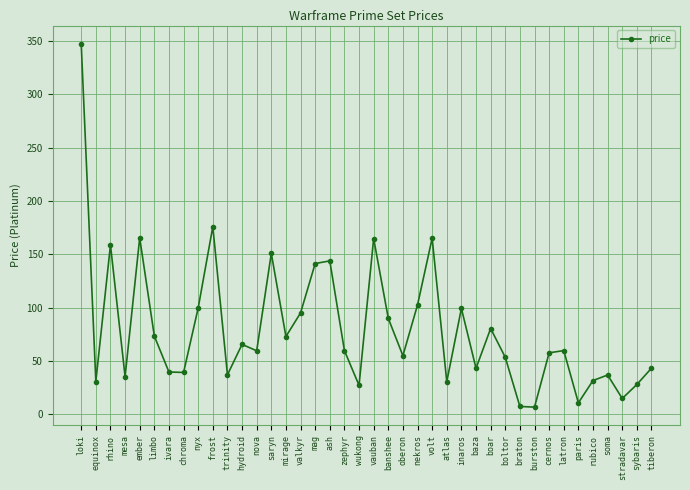

The chart shows a value of 59.9 at latron. True or false?

True